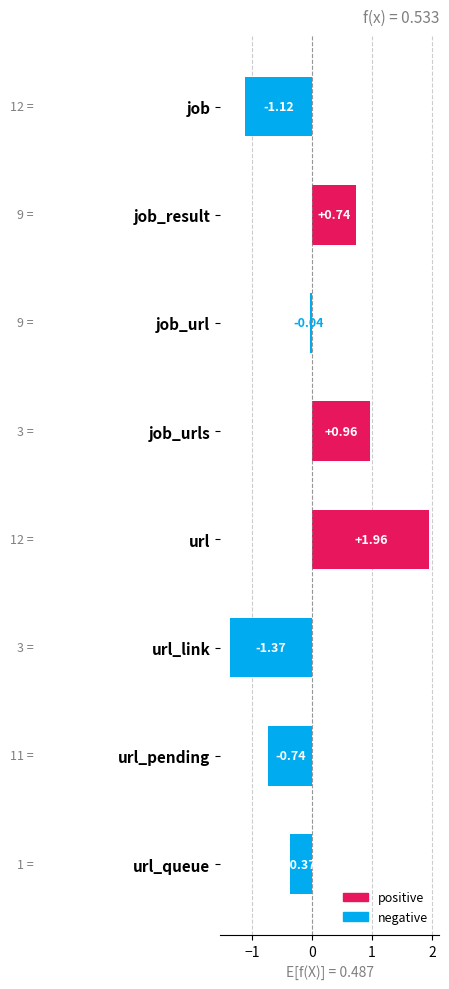

Reading left to right, list all the values displayed in this chart.

positive: 0.0	0.7	0.0	1.0	2.0	0.0	0.0	0.0
negative: -1.1	0.0	-0.0	0.0	0.0	-1.4	-0.7	-0.4